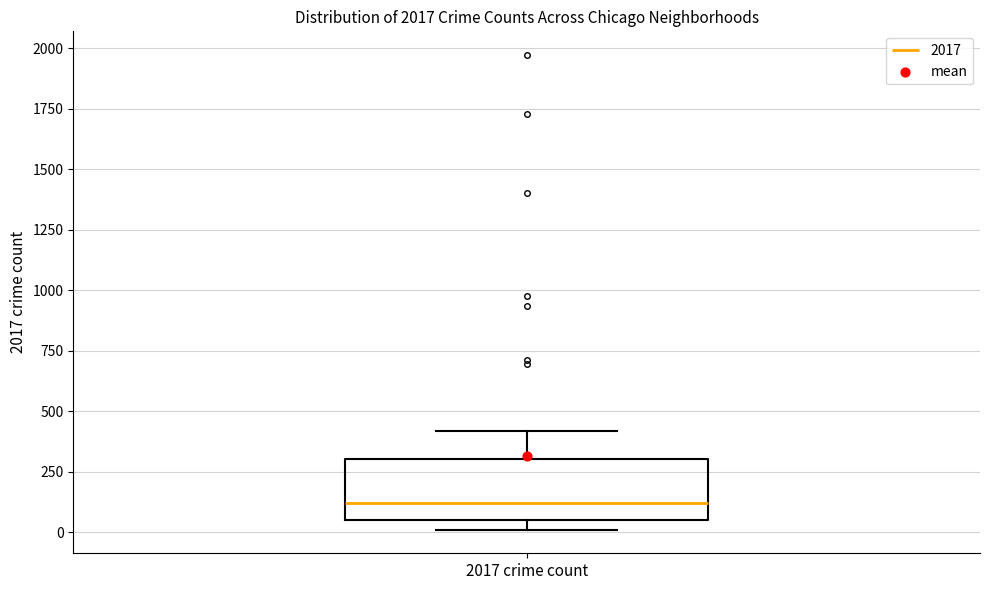

Transcribe this box plot: give where the median line is, the range the box spans, and where the two whiskers end, as read against the y-axis. The values are not printed on the chart, so give them approximately, as read against the axis.

median 100, box 50 to 300, whiskers 0 to 400